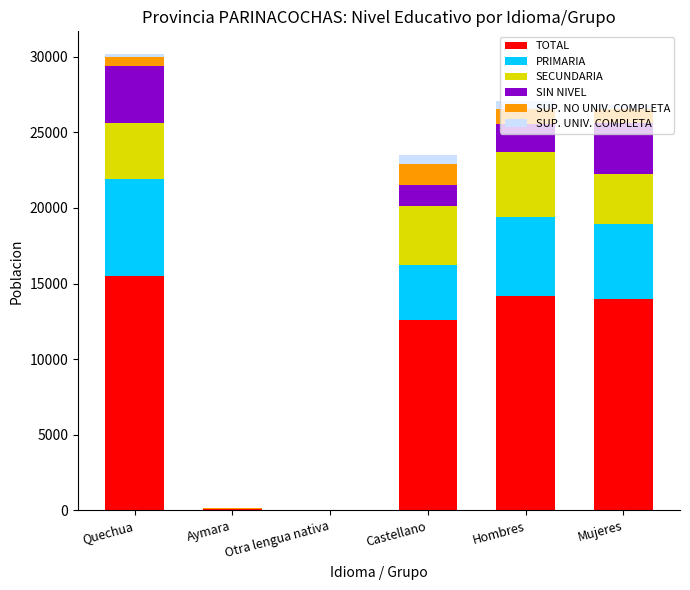

Which category has the highest value in the TOTAL series?

Quechua